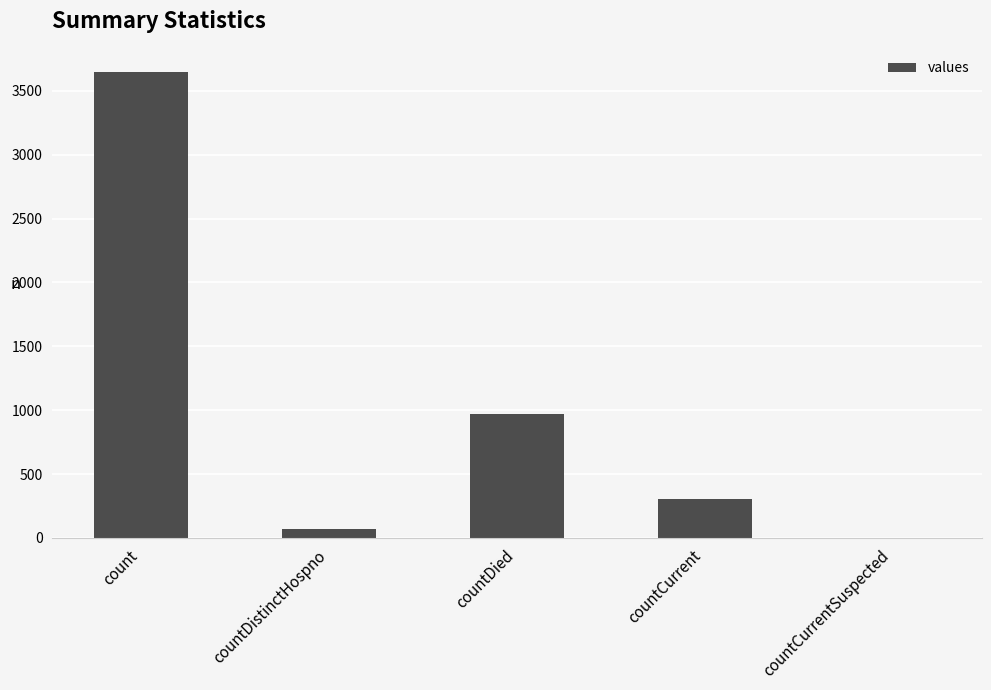

Which label corresponds to the largest value in the chart?

count